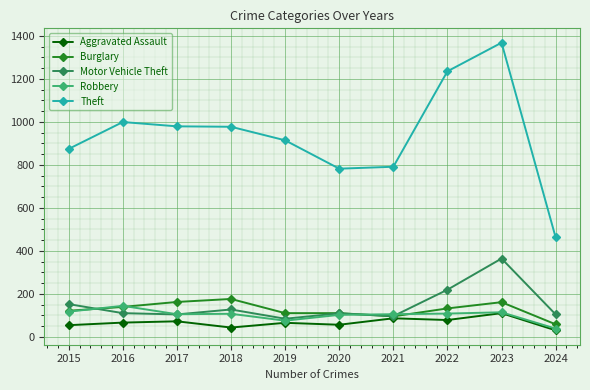

At which category does the chart reach its minimum across all series?

2024